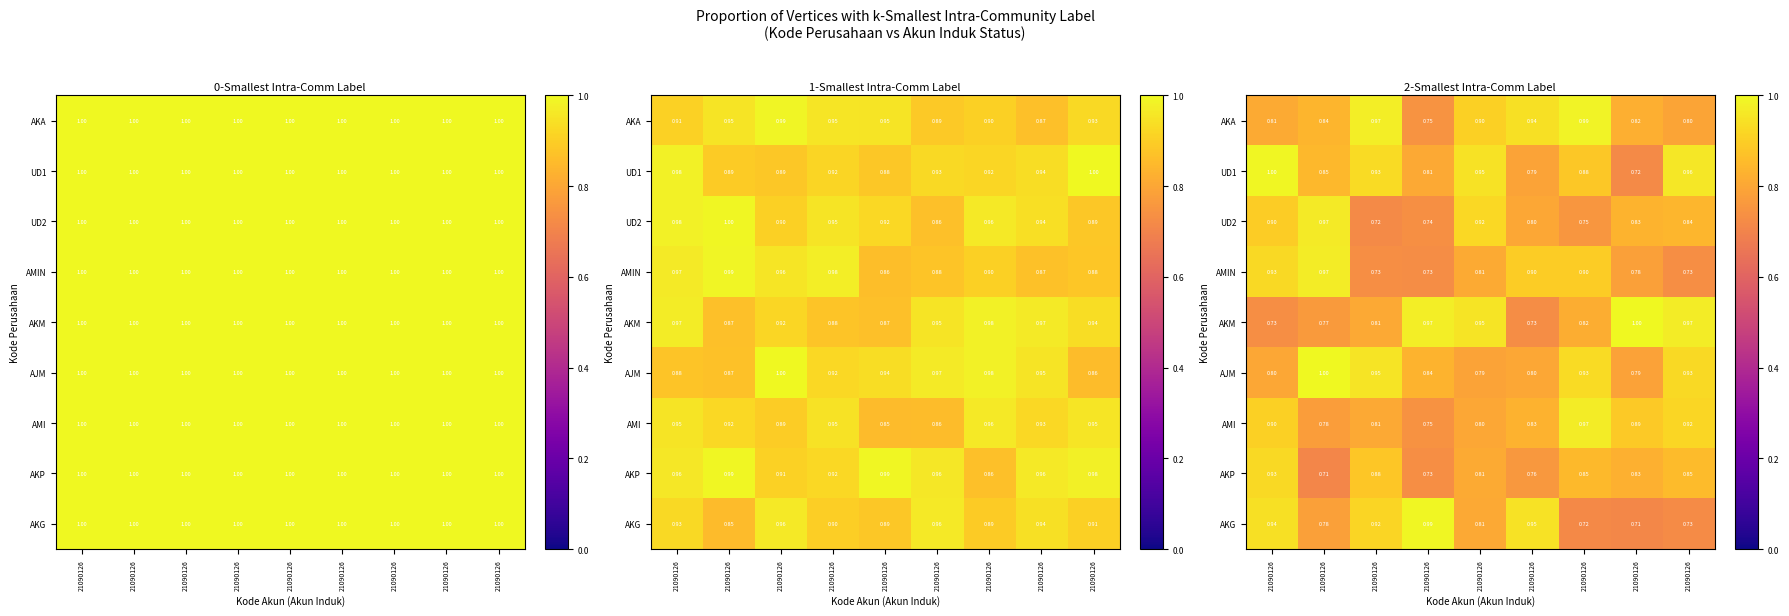

Is it true that AKG equals 0.7 at 21090126?

True